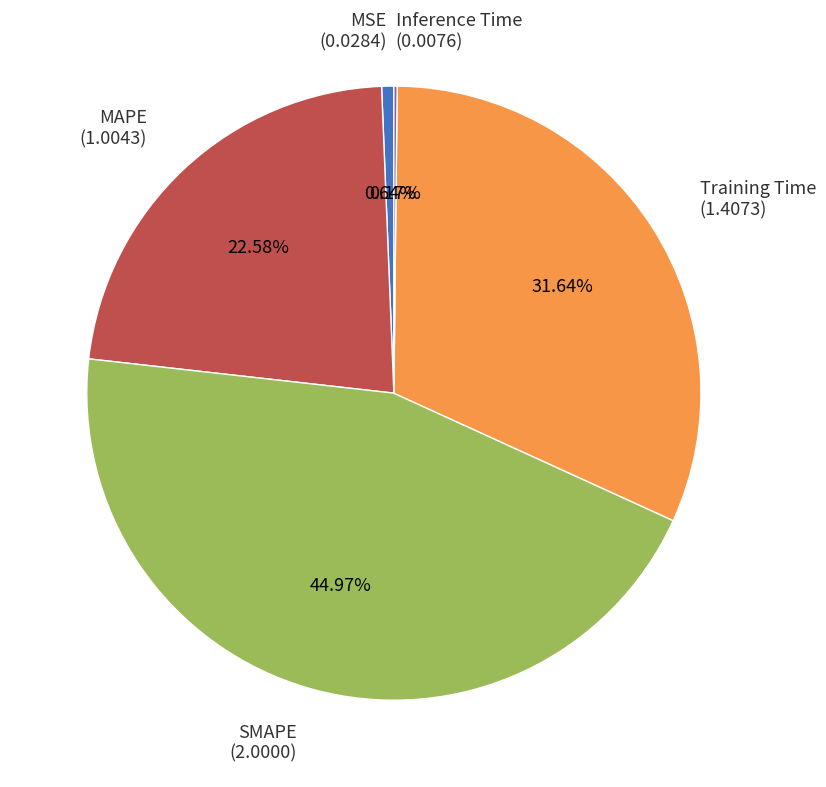

What percentage is the Training Time slice, to the nearest percent?

32%